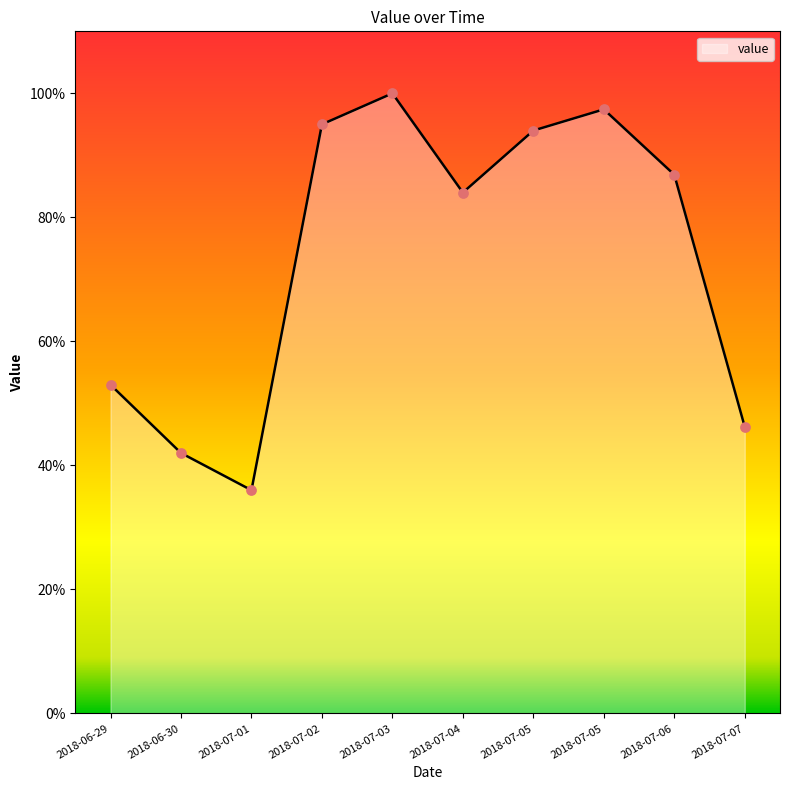

What is the change in value from 2018-06-29 to 2018-07-04?

+31.0